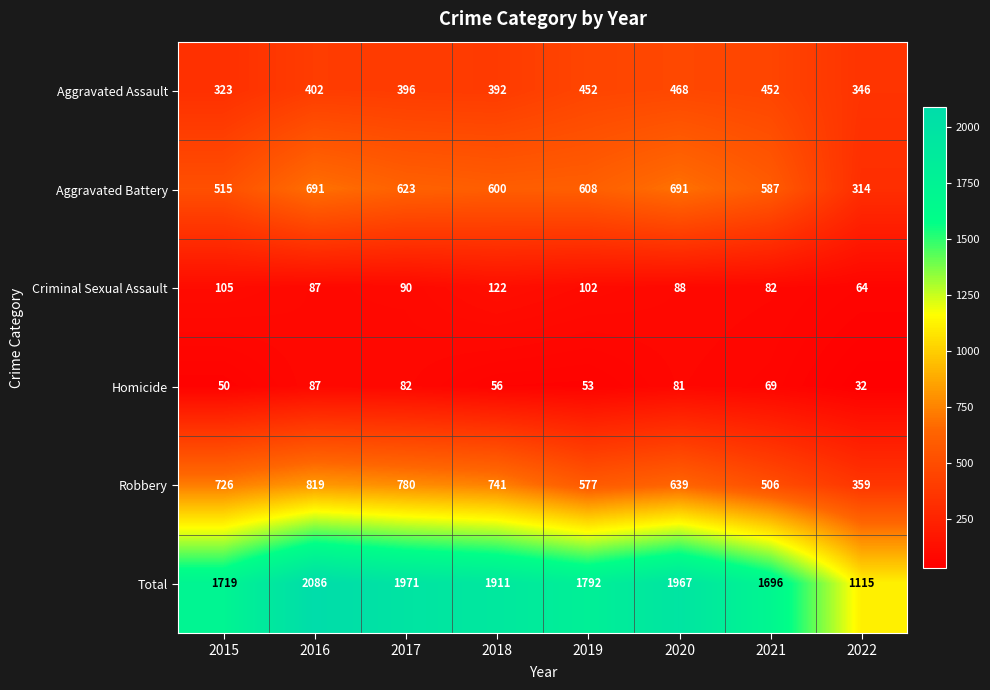

Is it true that Criminal Sexual Assault equals 87 at 2016?

True